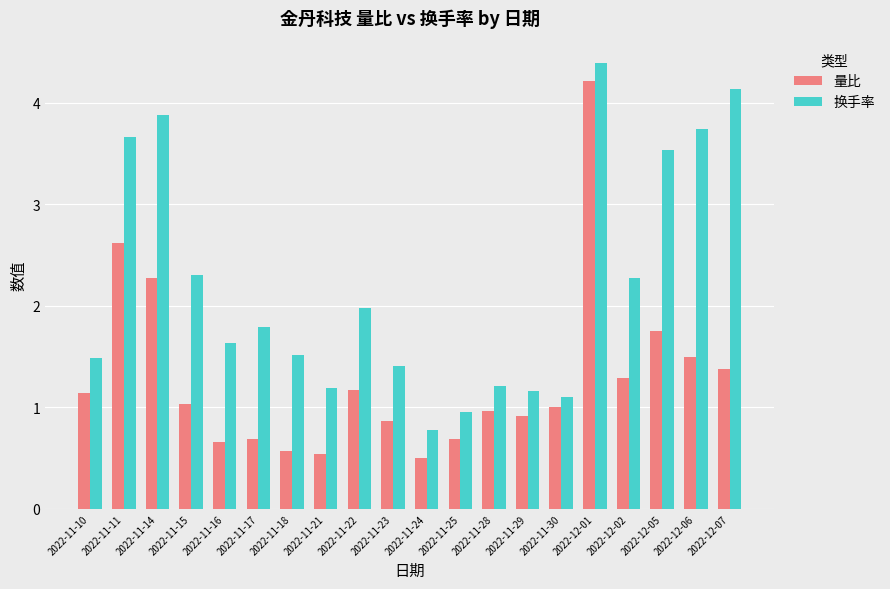

Rank the series by their average value, from highest to lowest.

换手率, 量比